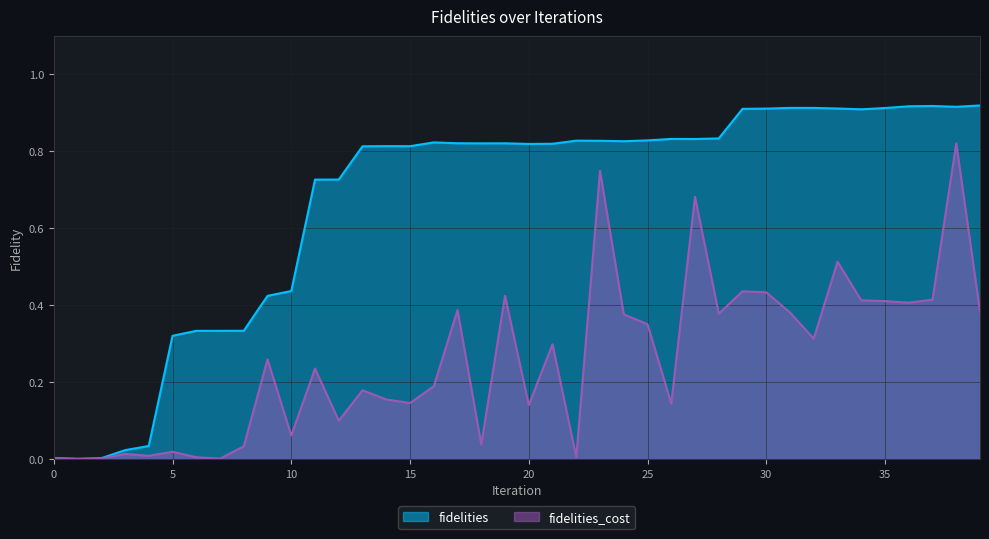

True or false: fidelities has a value of 1.3 at 38.

False